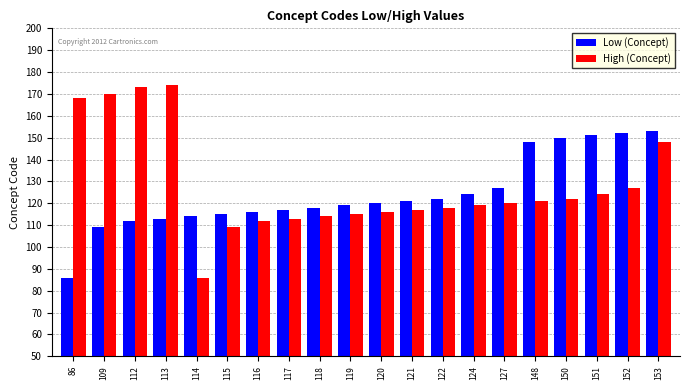

At which label does High (Concept) reach its minimum?

114